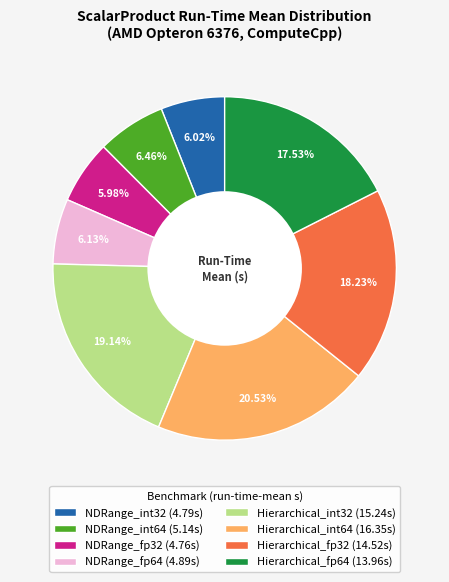

What portion of the pie excludes Hierarchical_fp64?

82.5%